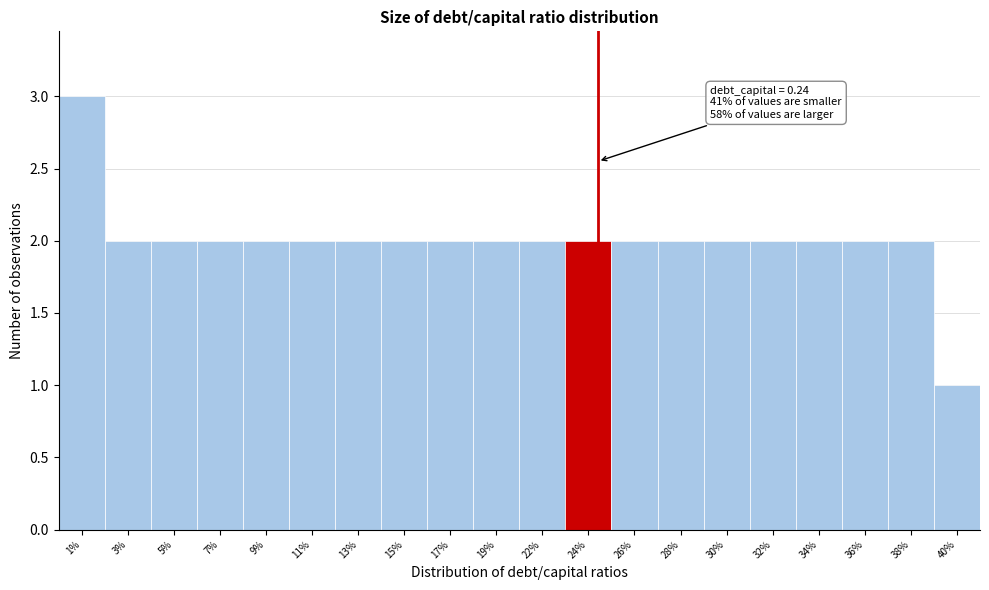

Reading left to right, what are all the values shown in this chart?

1%=3	3%=2	5%=2	7%=2	9%=2	11%=2	13%=2	15%=2	17%=2	19%=2	22%=2	24%=2	26%=2	28%=2	30%=2	32%=2	34%=2	36%=2	38%=2	40%=1